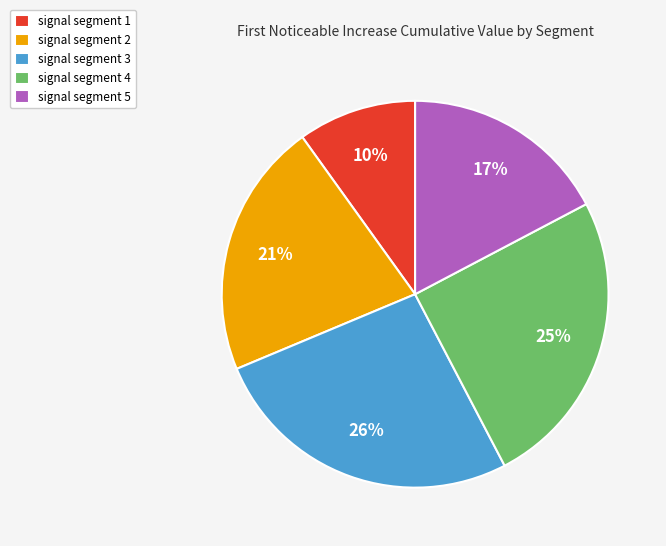

Rank the categories by value from highest to lowest.

signal segment 3, signal segment 4, signal segment 2, signal segment 5, signal segment 1